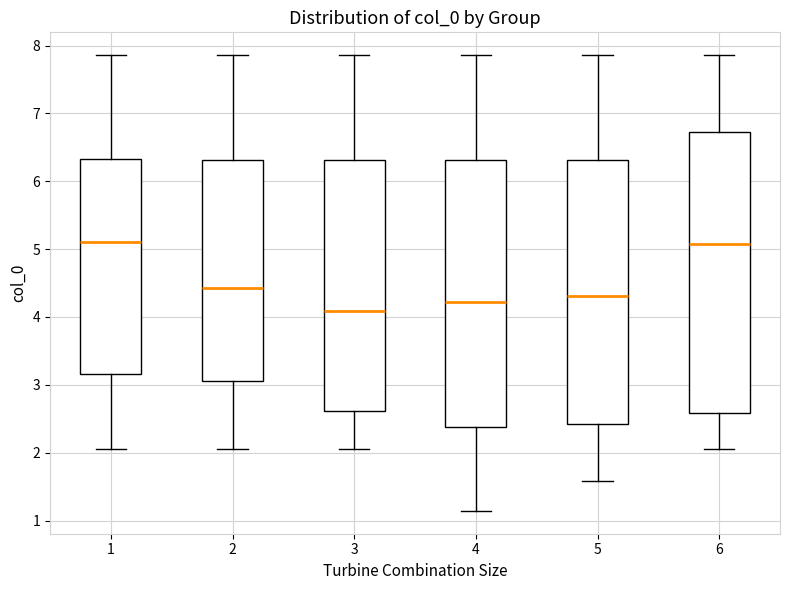

Which box is the tallest, from its lower edge to its upper edge?

6